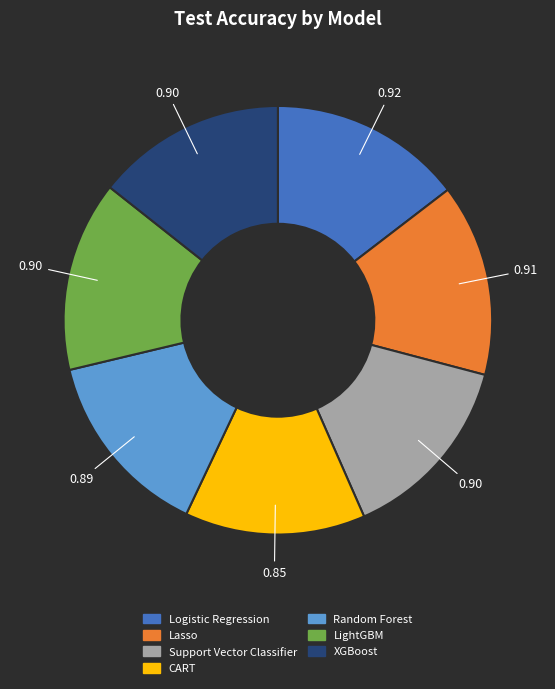

What is the smallest slice in the pie chart?

CART